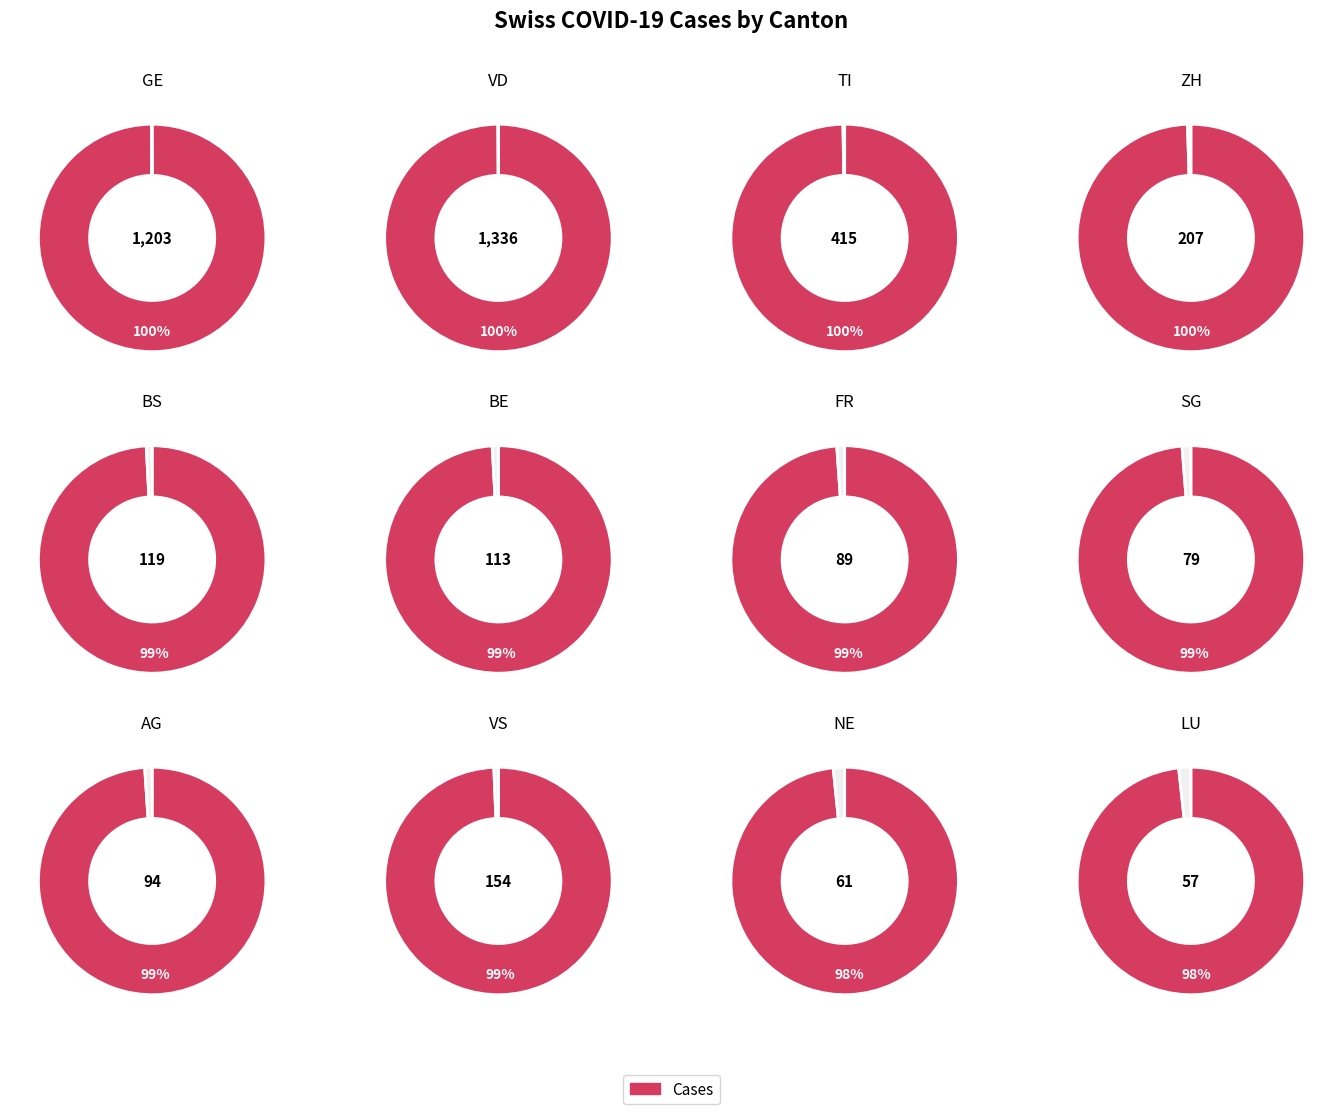

What is the change in value from GE to BS?

-1084